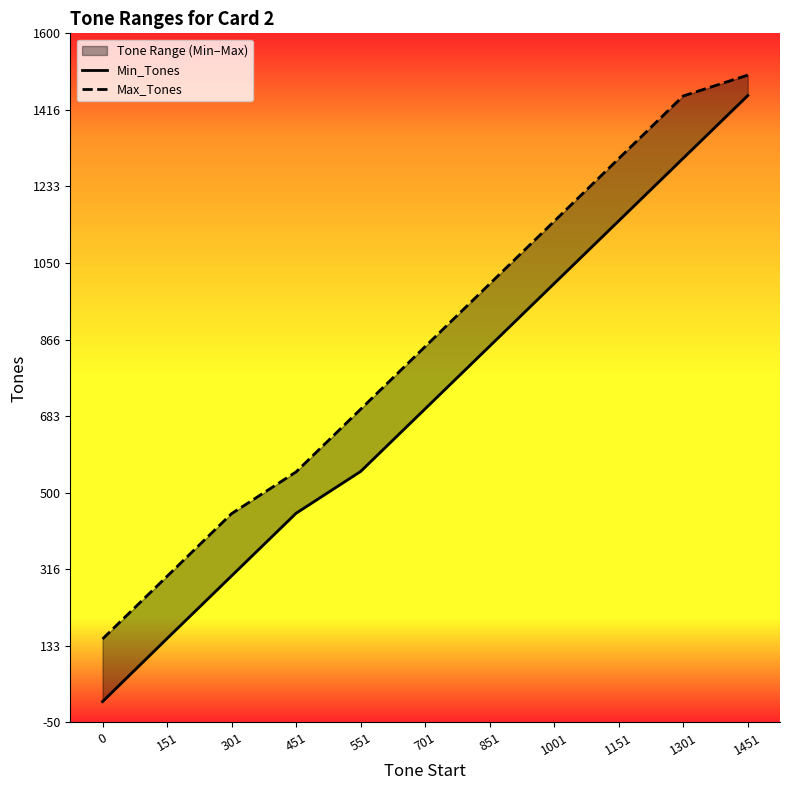

List the series in order of their overall mean, highest first.

Max_Tones, Min_Tones